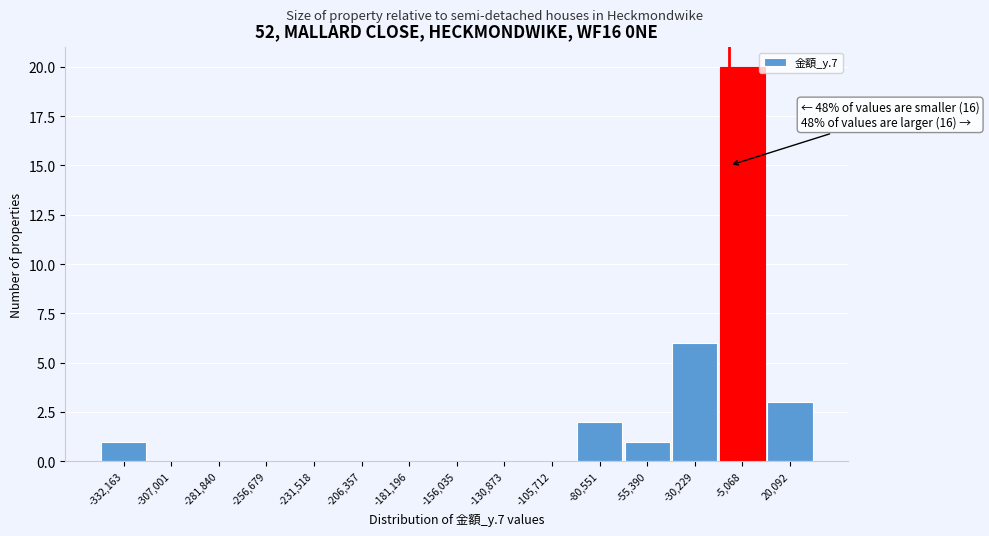

Reading right to left, what are all the values shown in this chart?

20,092=3	-5,068=20	-30,229=6	-55,390=1	-80,551=2	-105,712=0	-130,873=0	-156,035=0	-181,196=0	-206,357=0	-231,518=0	-256,679=0	-281,840=0	-307,001=0	-332,163=1